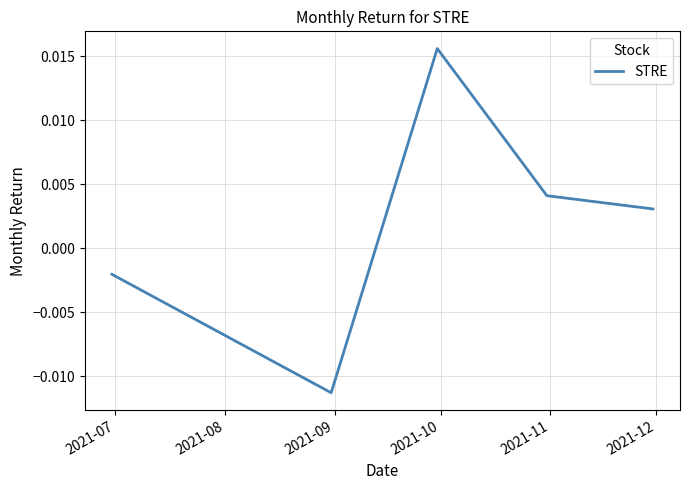

True or false: there are more than 1 points higher than both neighbors.

False